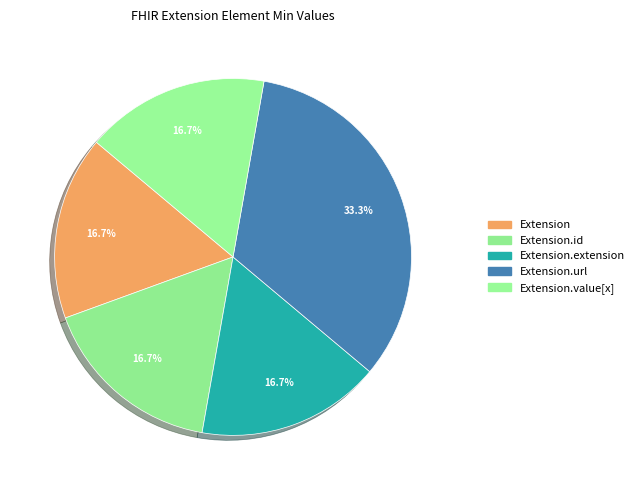

Rank the categories by value from lowest to highest.

Extension, Extension.id, Extension.extension, Extension.value[x], Extension.url